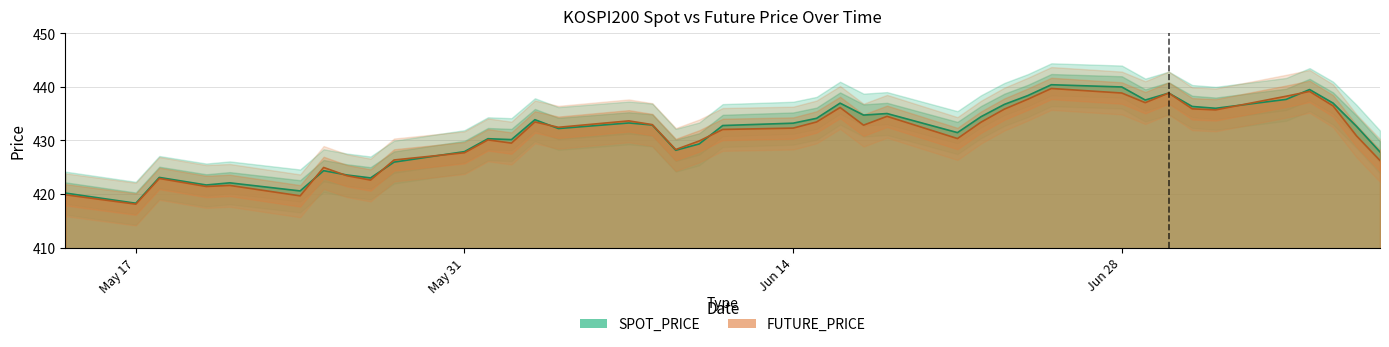

Read the FUTURE_PRICE value at 2021-06-21.

430.4